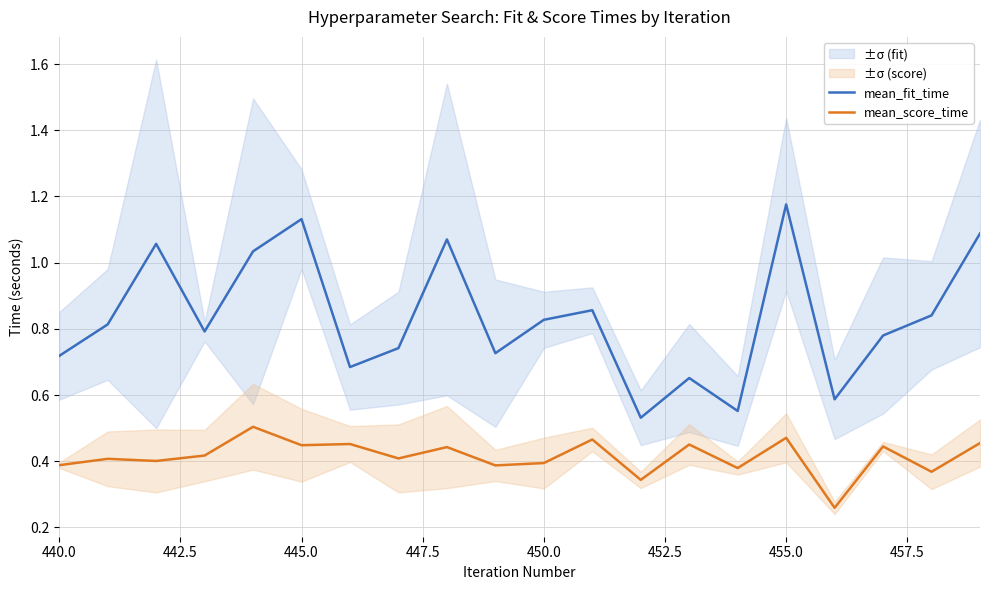

True or false: mean_score_time and mean_fit_time intersect in this chart.

False